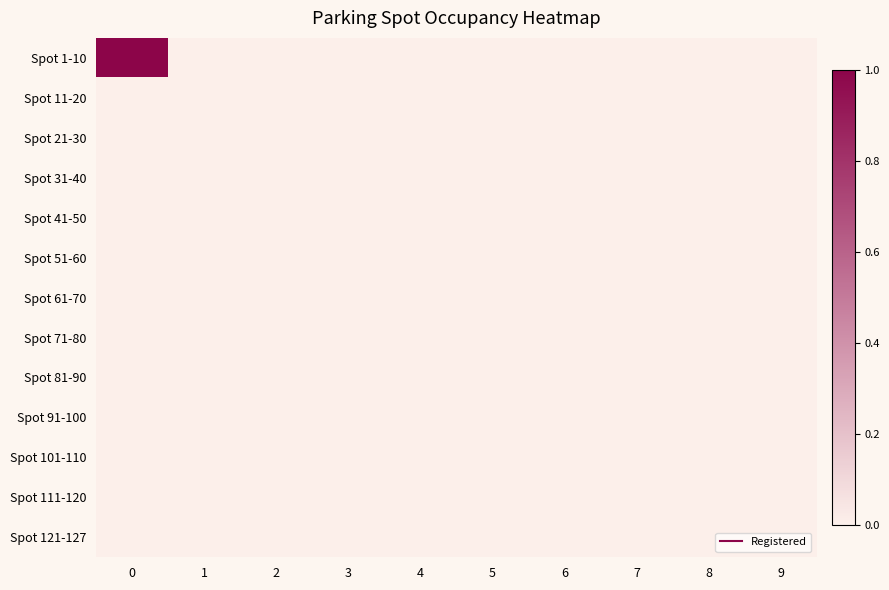

Which series has the largest range (max minus min)?

Spot 1-10